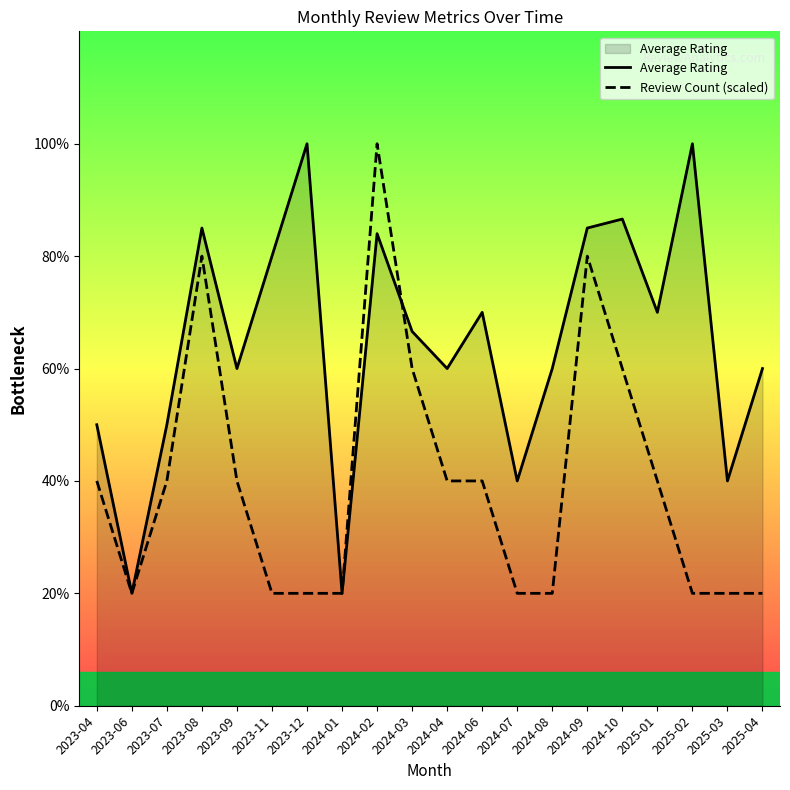

What is the value of the Average Rating point at the 17th from the left?

3.5